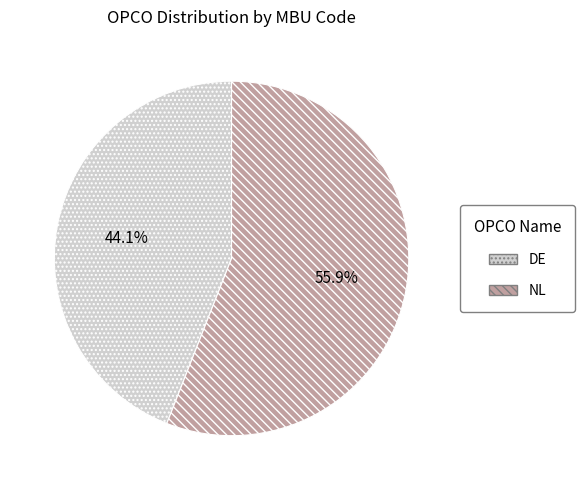

Is NL the majority of the pie?

Yes